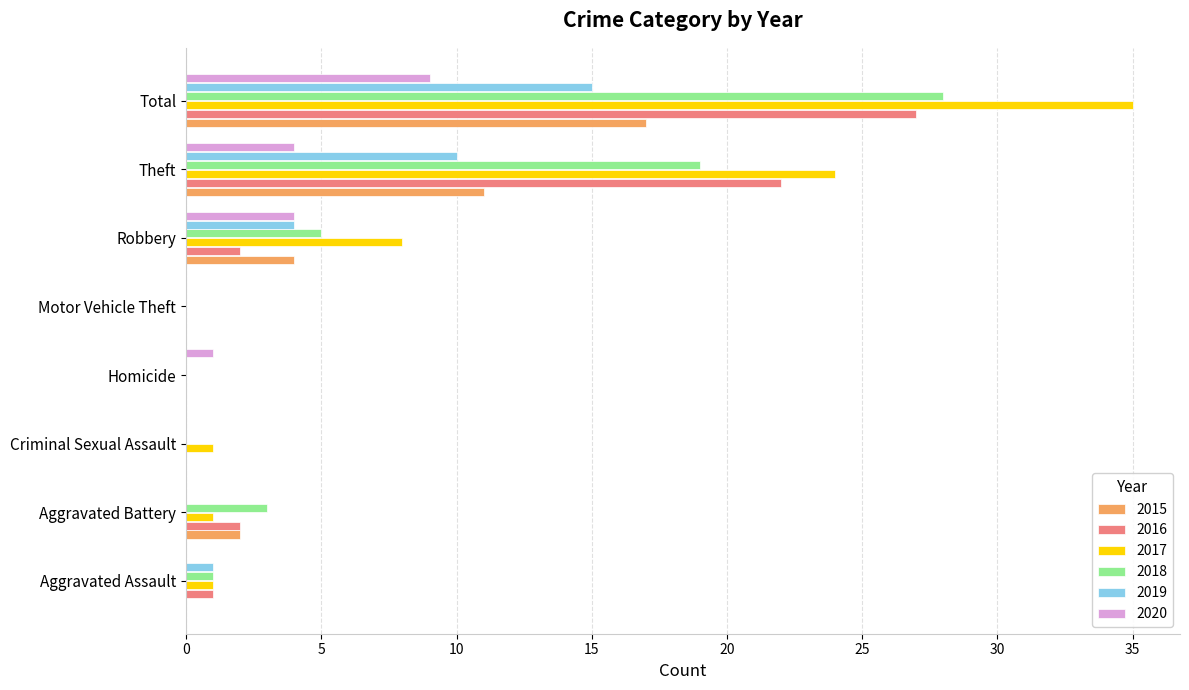

Is the value of 2015 at Aggravated Battery greater than the value of 2018 at Theft?

No